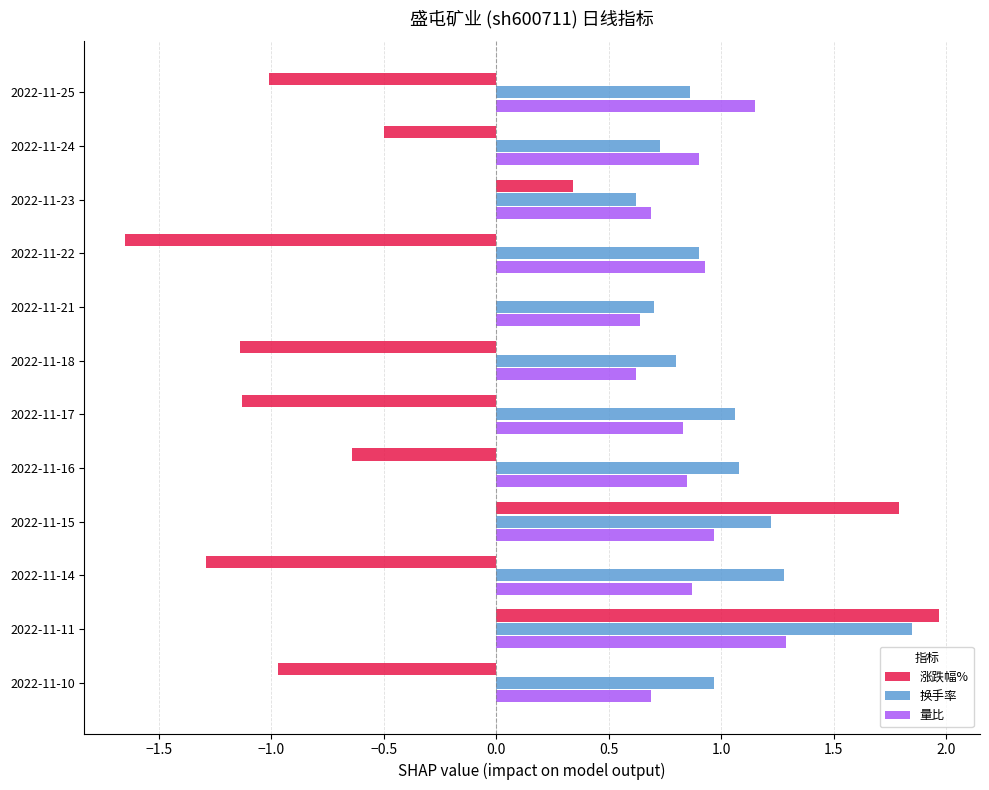

Which series has the largest range (max minus min)?

涨跌幅%